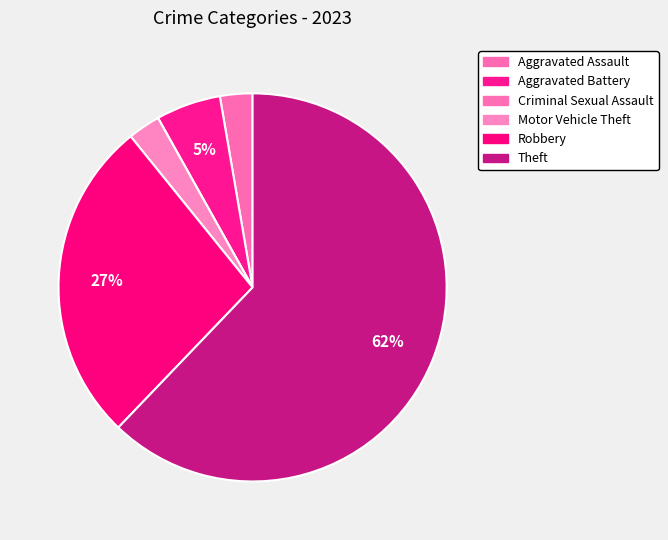

Rank the categories by value from highest to lowest.

Theft, Robbery, Aggravated Battery, Aggravated Assault, Motor Vehicle Theft, Criminal Sexual Assault